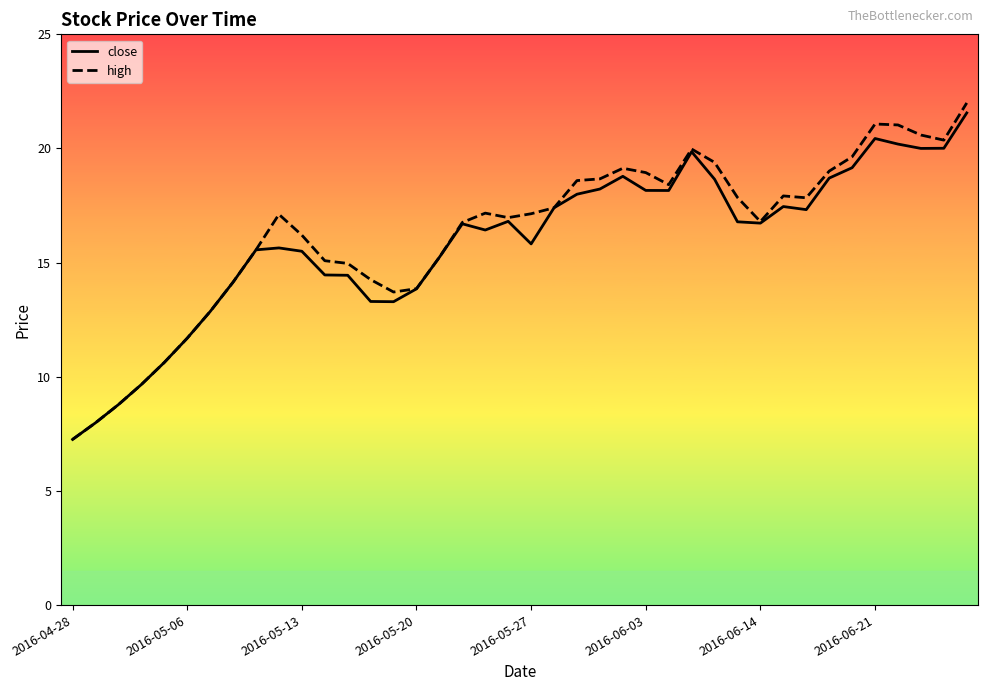

Is this an area chart (filled region under the line)?

No